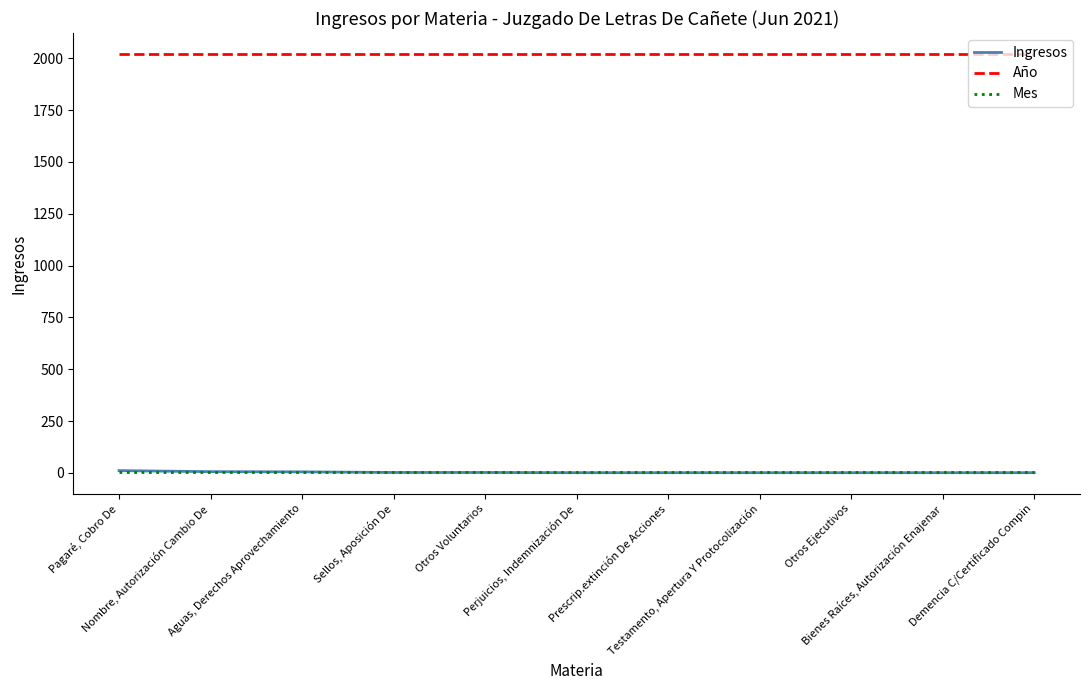

What are all the series names shown in the legend?

Ingresos, Año, Mes